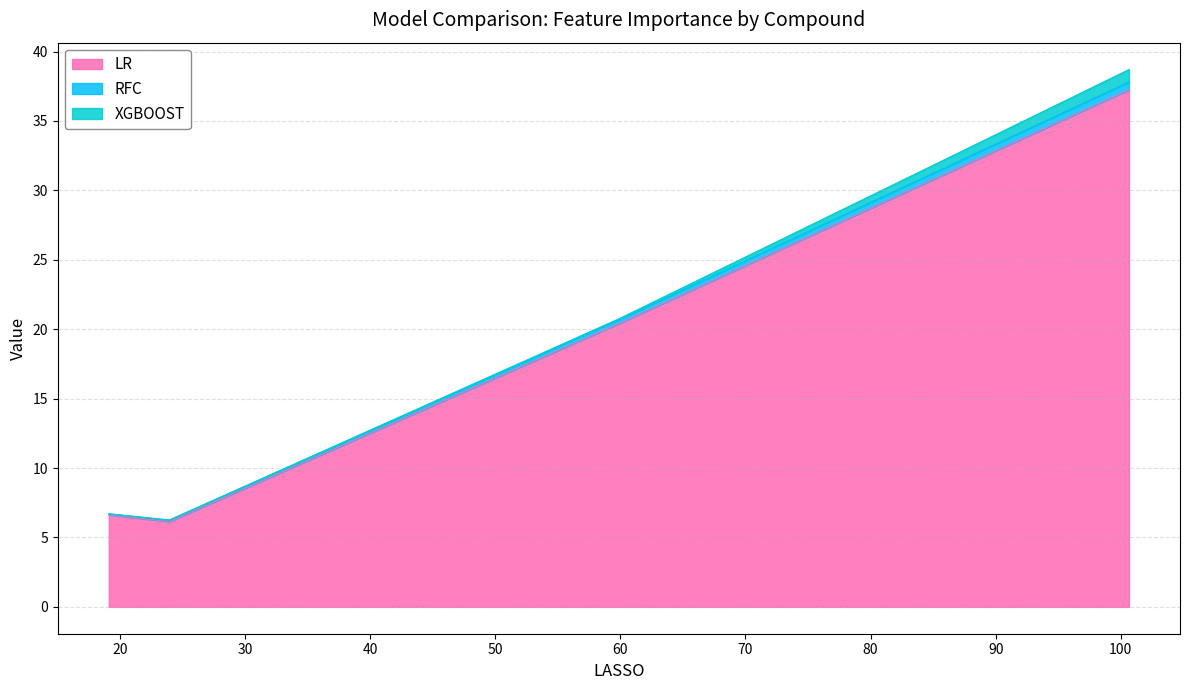

What is the highest value of the LR series?

37.3